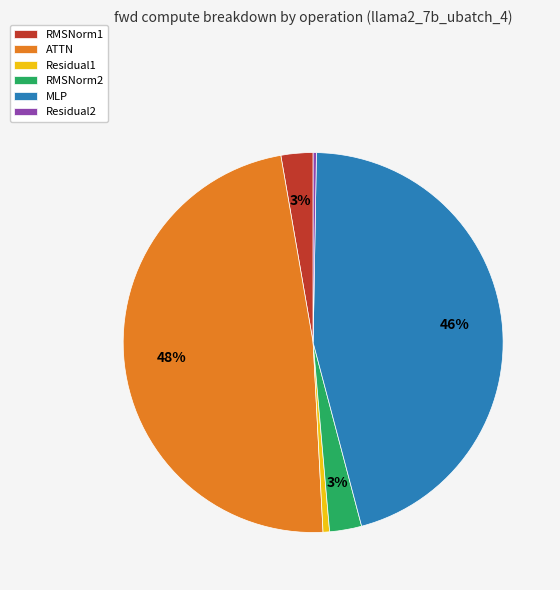

Does RMSNorm2 account for over 50% of the chart?

No